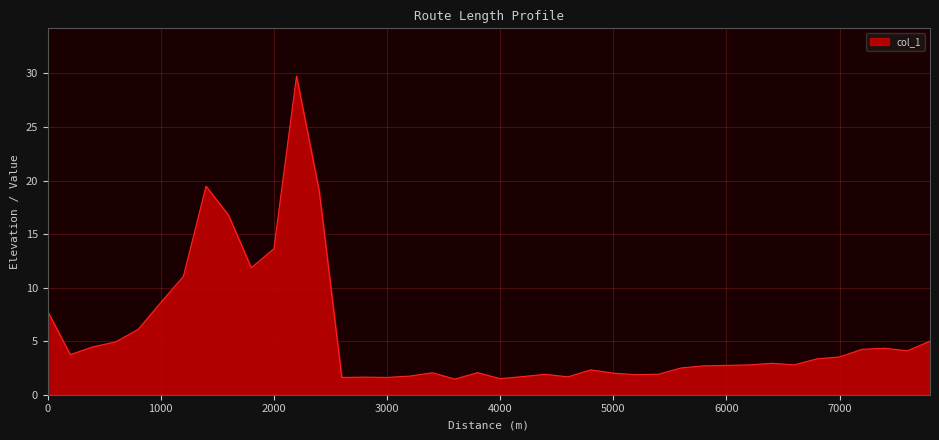

What is the difference between the maximum and minimum values?

28.3